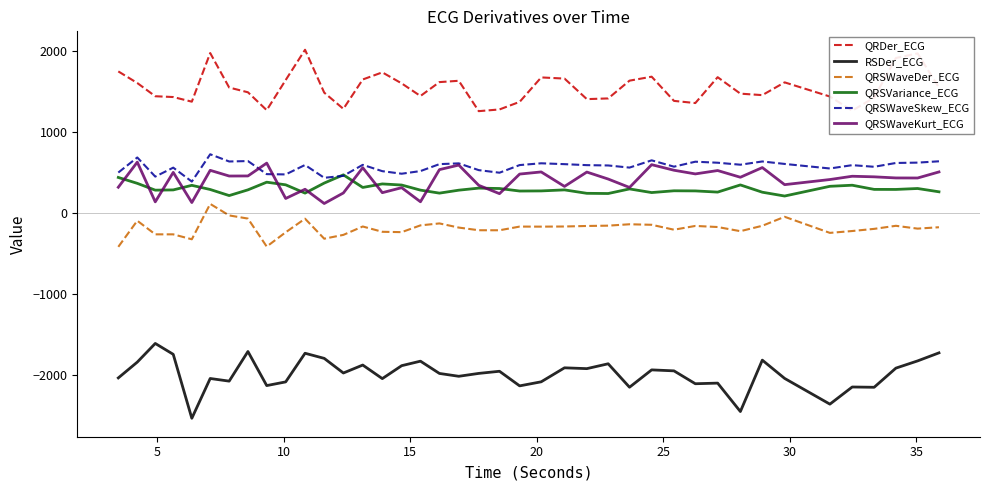

True or false: QRSWaveSkew_ECG and RSDer_ECG cross at least once.

False